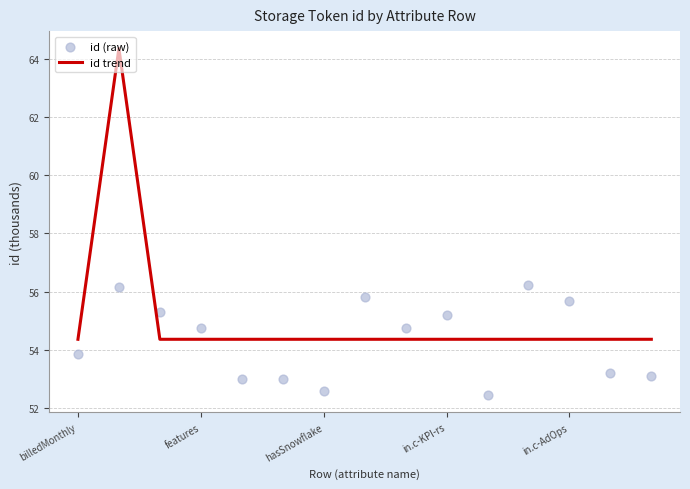

Which series contains the lowest Y value?

id (raw)